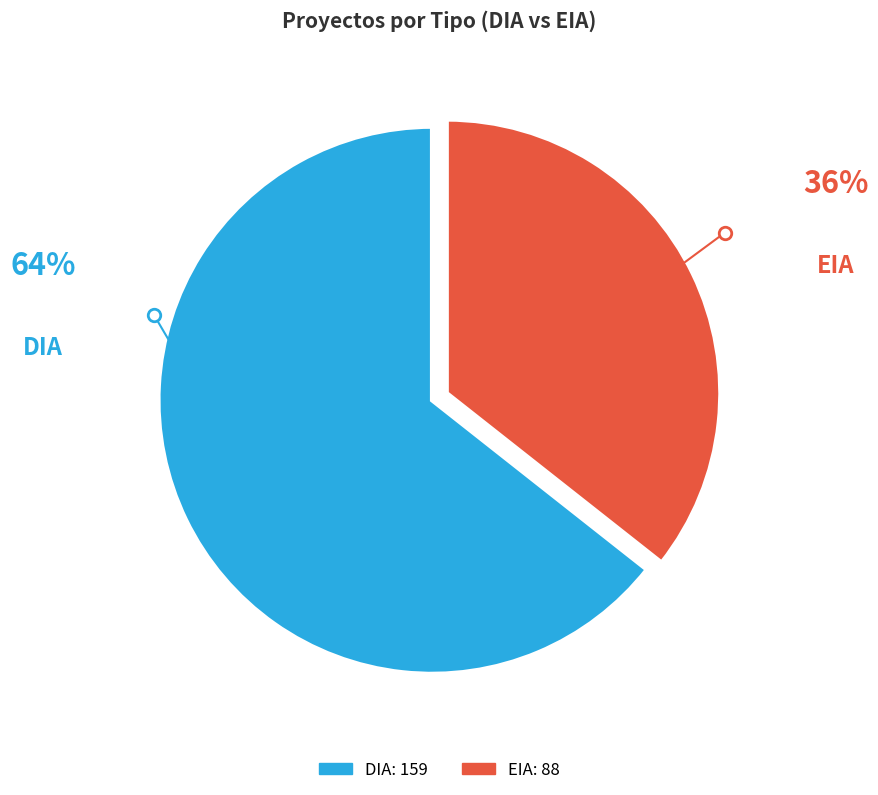

Which slice is the smallest?

EIA